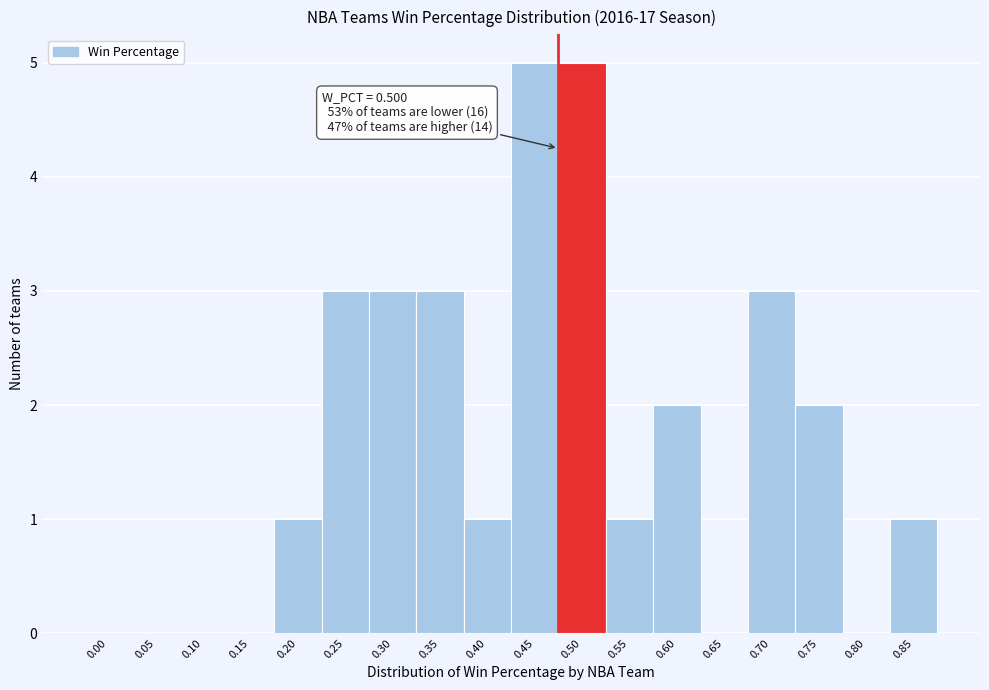

Reading left to right, what are all the values shown in this chart?

0.00=0	0.05=0	0.10=0	0.15=0	0.20=1	0.25=3	0.30=3	0.35=3	0.40=1	0.45=5	0.50=5	0.55=1	0.60=2	0.65=0	0.70=3	0.75=2	0.80=0	0.85=1